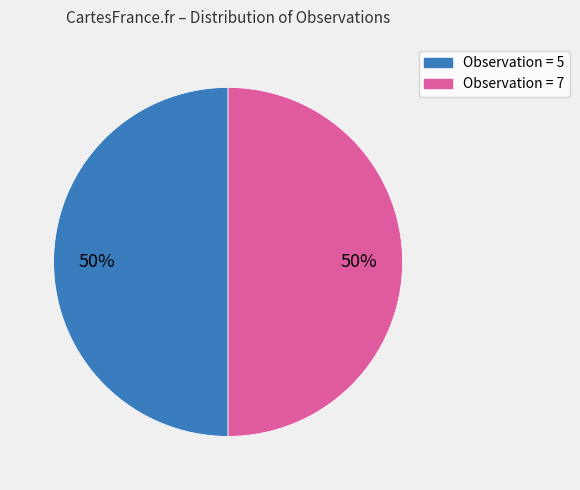

What is the ratio of the value at Observation = 5 to the value at Observation = 7?

1.0